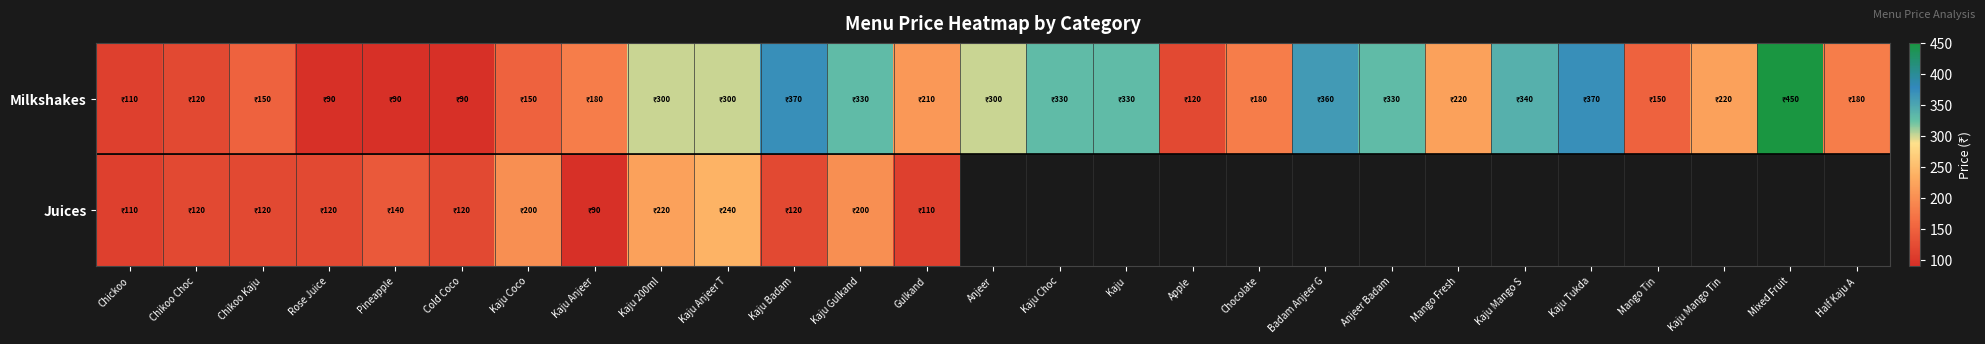

Count the number of categories in the chart.

27